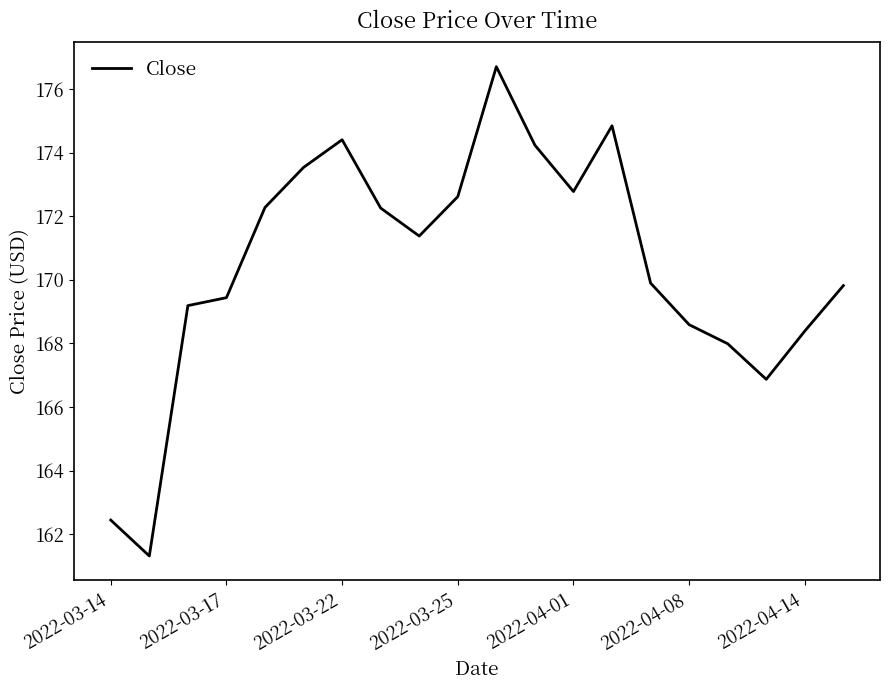

What is the greatest value displayed?

176.7